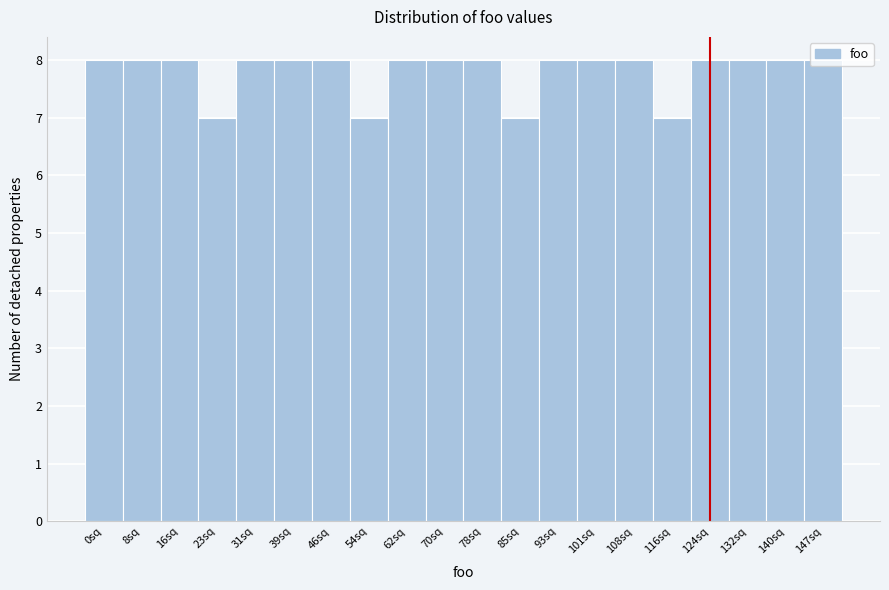

What is the smallest value displayed?

7